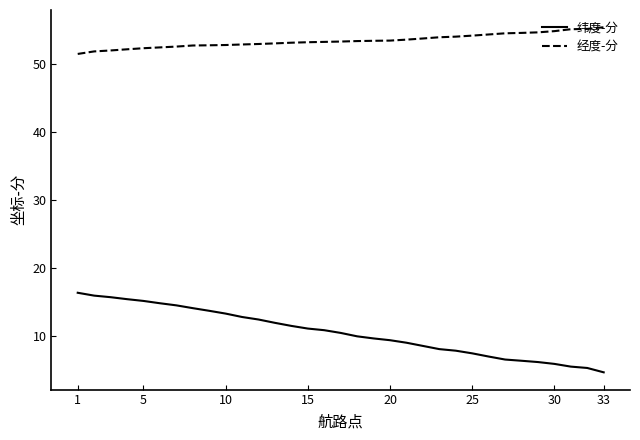

How many lines are shown in the chart?

2